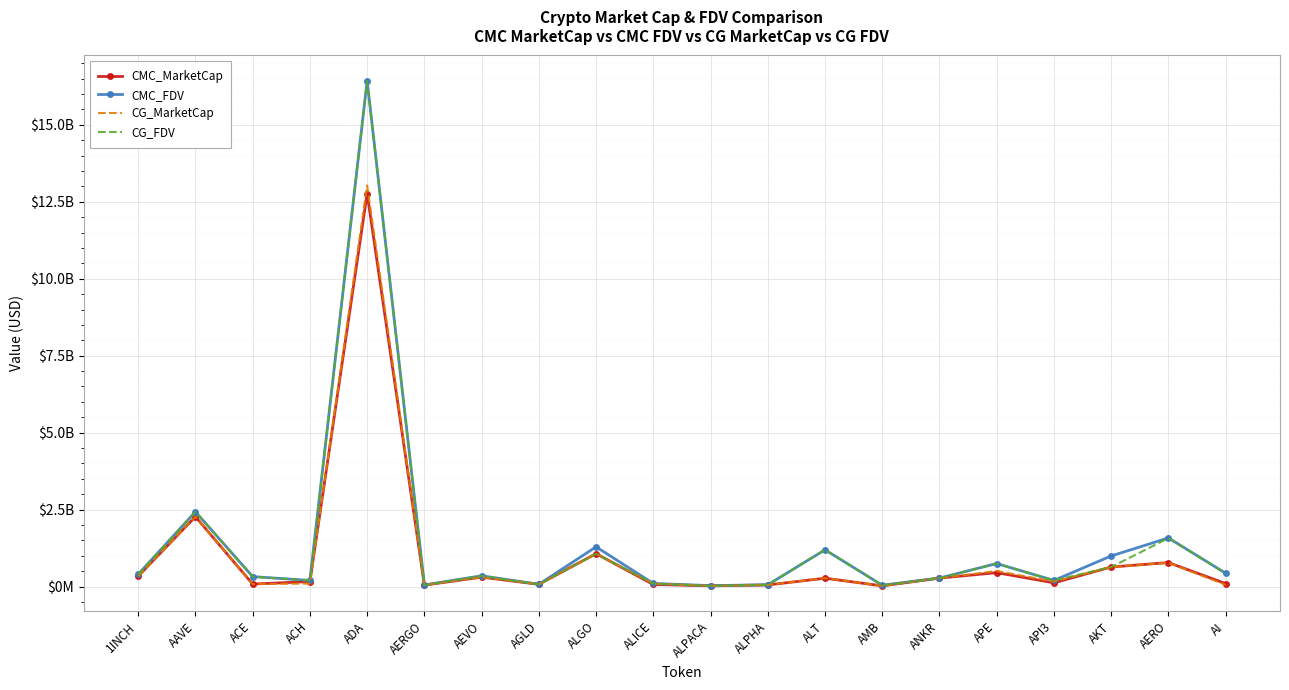

True or false: CMC_FDV and CG_FDV cross at least once.

True